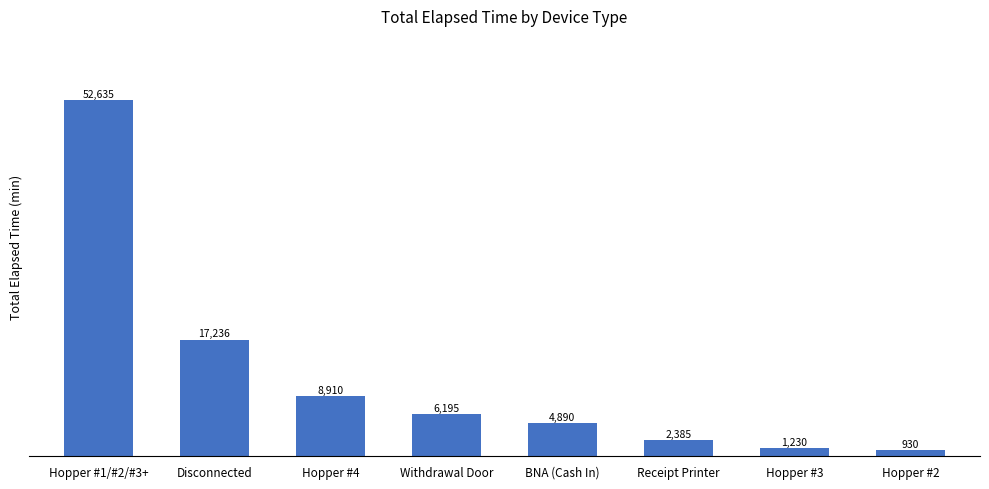

Does the chart contain stacked bars?

No